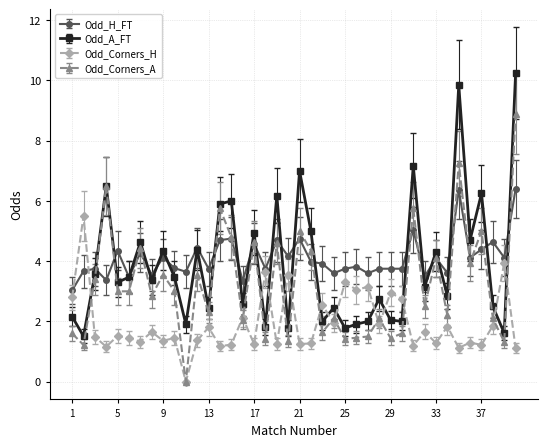

True or false: Odd_Corners_H and Odd_Corners_A intersect in this chart.

True